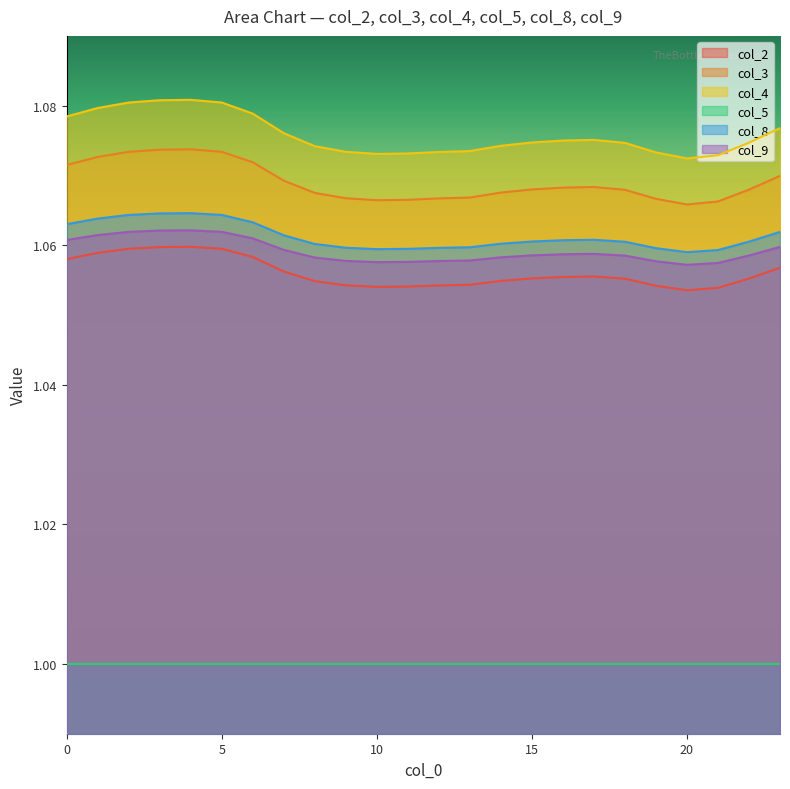

At which label does col_3 reach its peak?

4